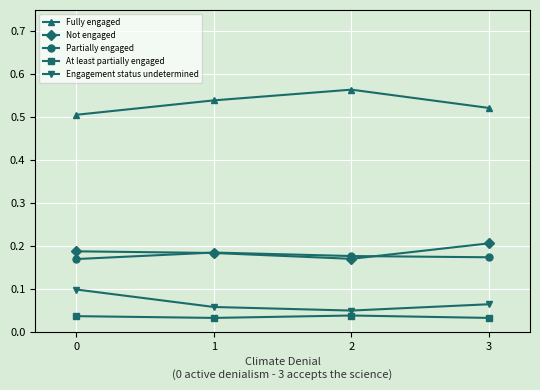

At 0, list the series in order from smallest to largest.

At least partially engaged, Engagement status undetermined, Partially engaged, Not engaged, Fully engaged